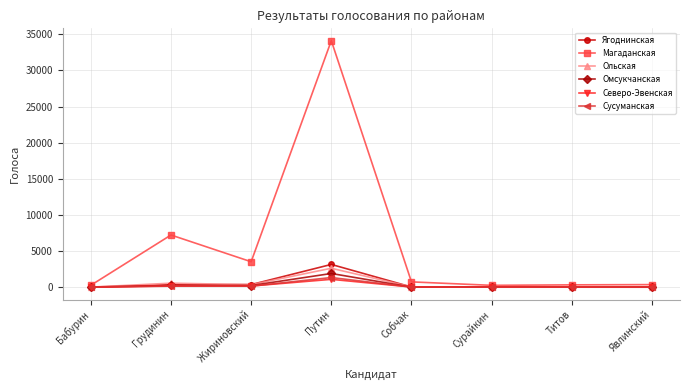

Is this an area chart (filled region under the line)?

No